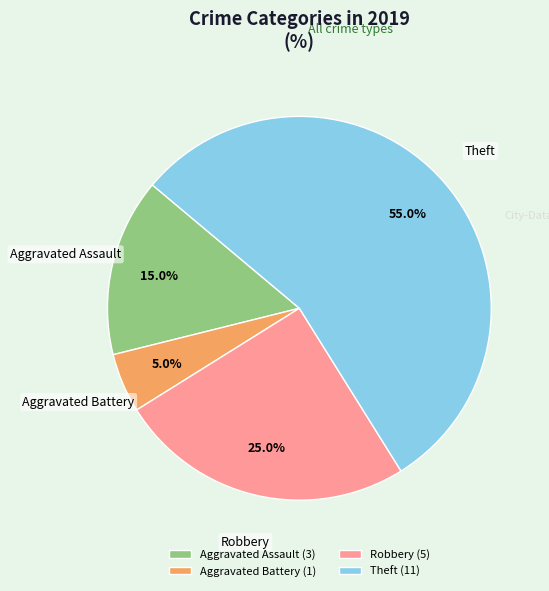

Is there a majority slice in this chart?

Yes